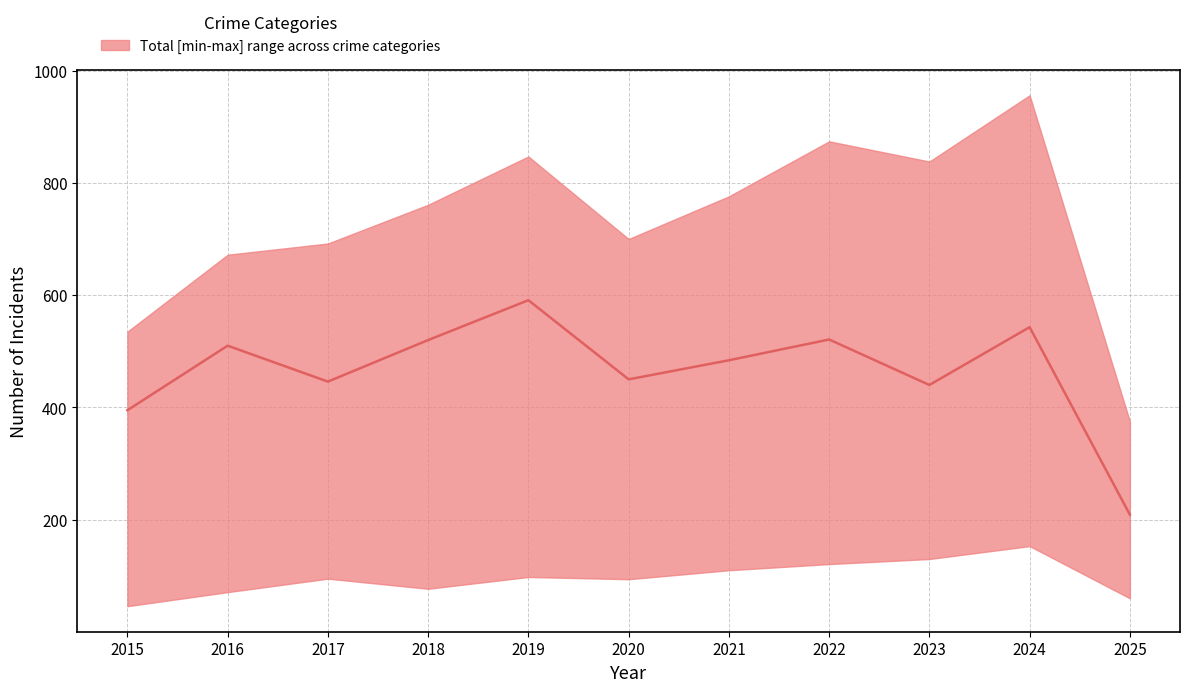

Does the chart display data point markers on the line(s)?

No